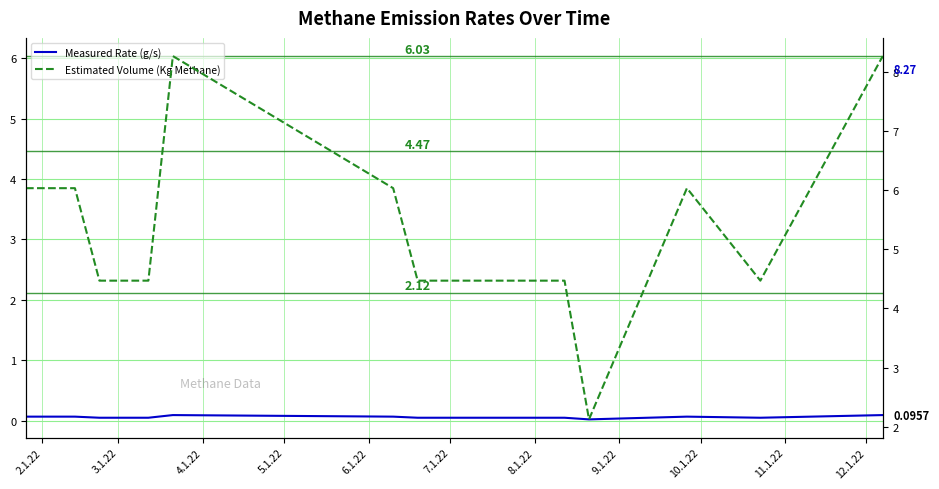

What is the greatest value displayed?

8.3